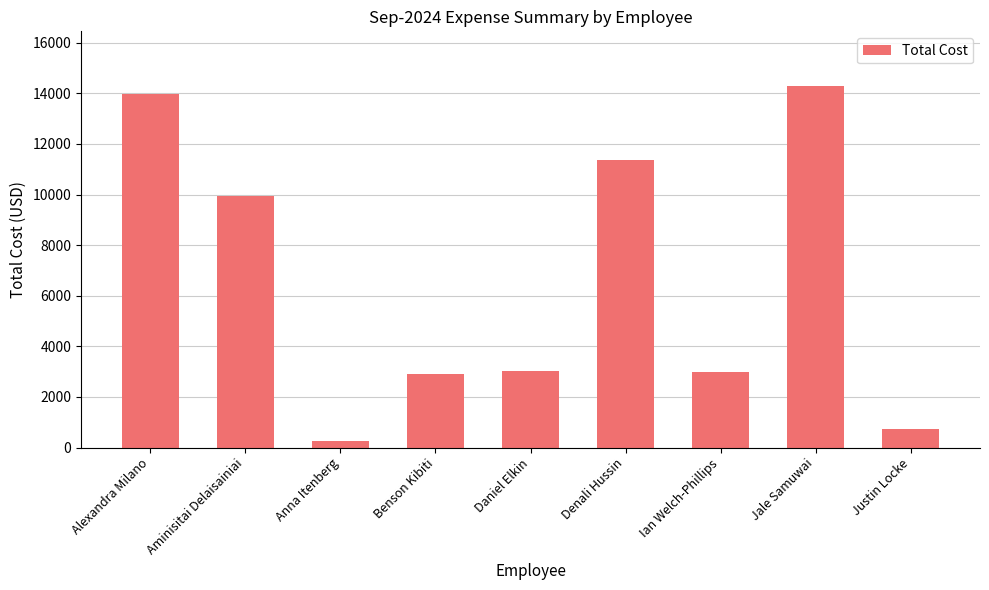

Between Aminisitai Delaisainiai and Denali Hussin, which is larger?

Denali Hussin